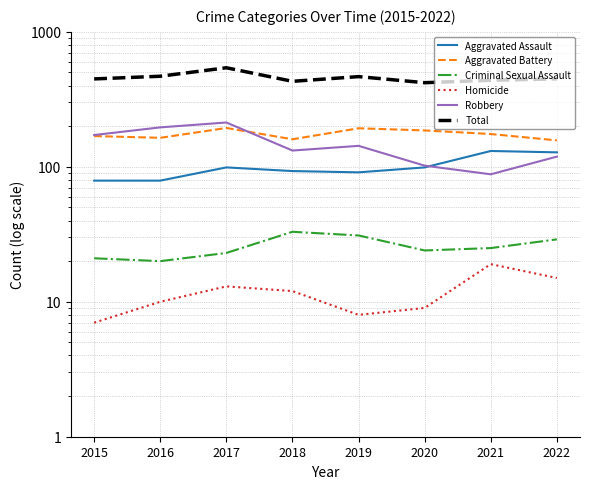

Which series changed the most between 2018 and 2021?

Robbery